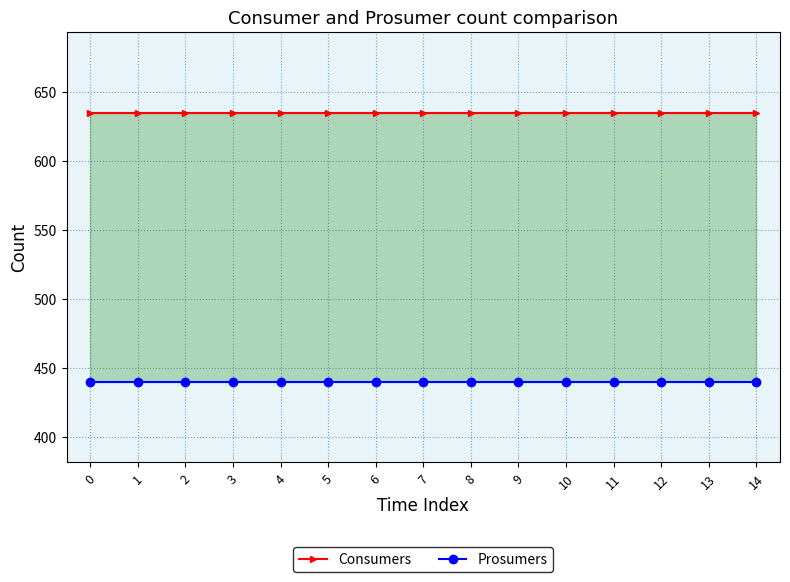

True or false: Consumers and Prosumers cross at least once.

False